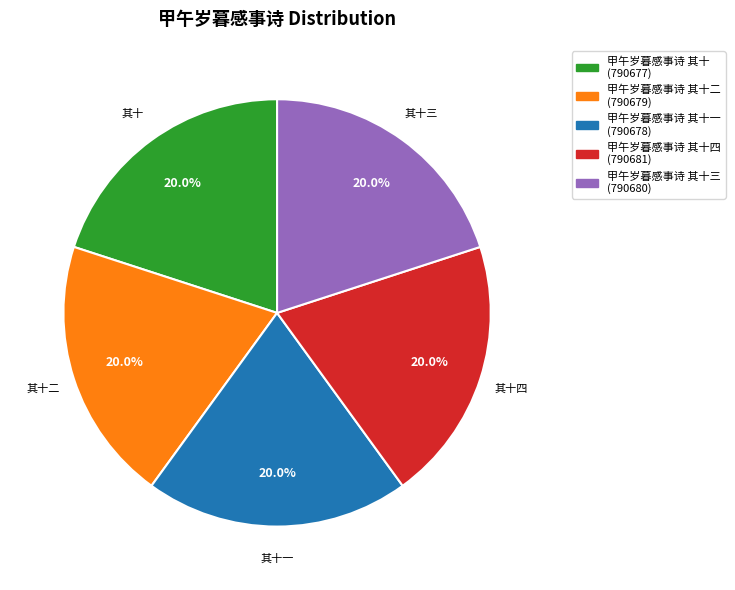

Is there a majority slice in this chart?

No